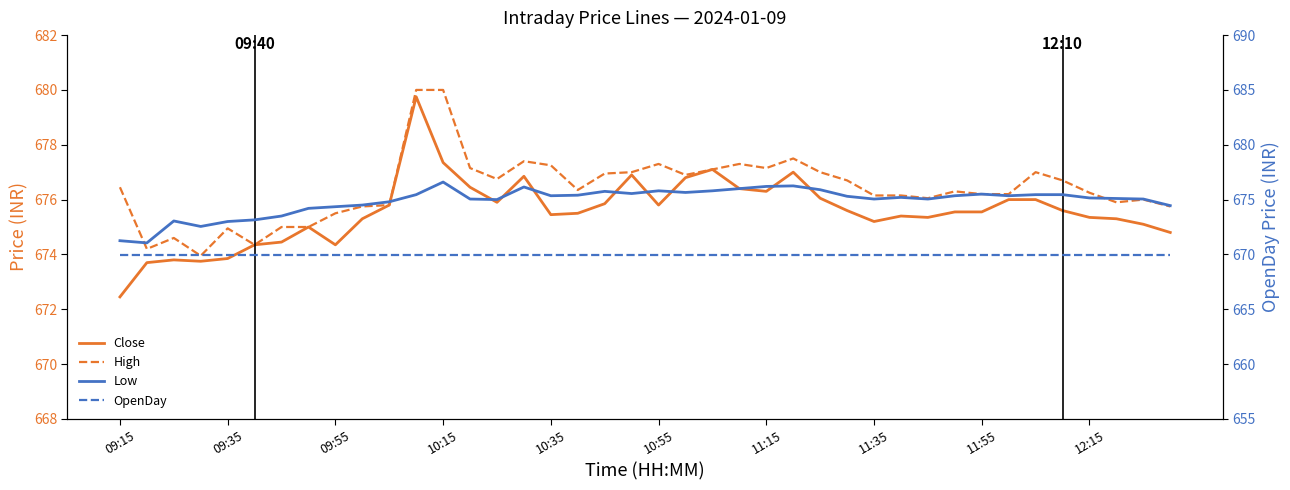

True or false: High has a value of 391.0 at 39.

False